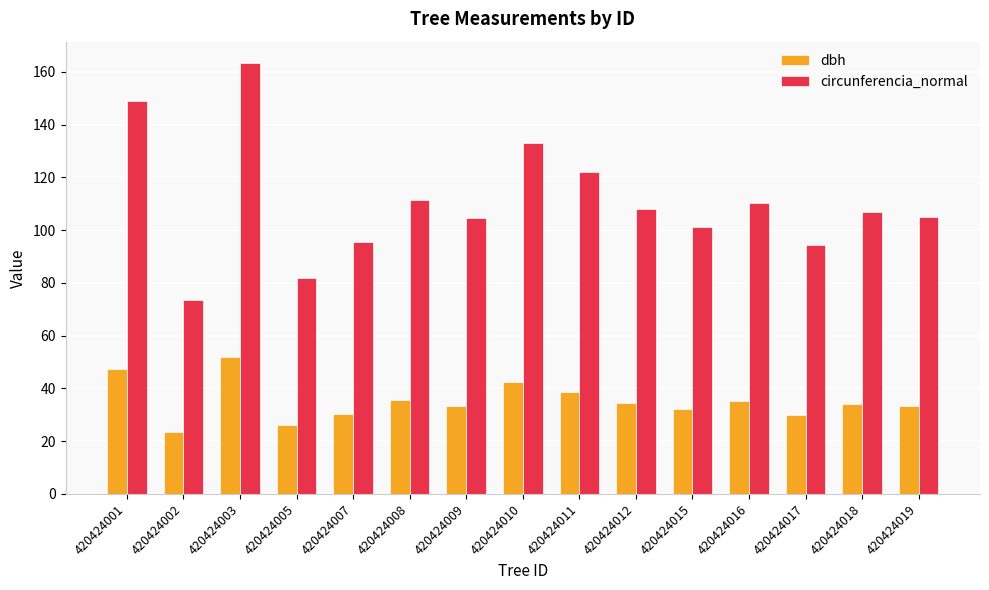

What is the maximum value for circunferencia_normal?

163.3